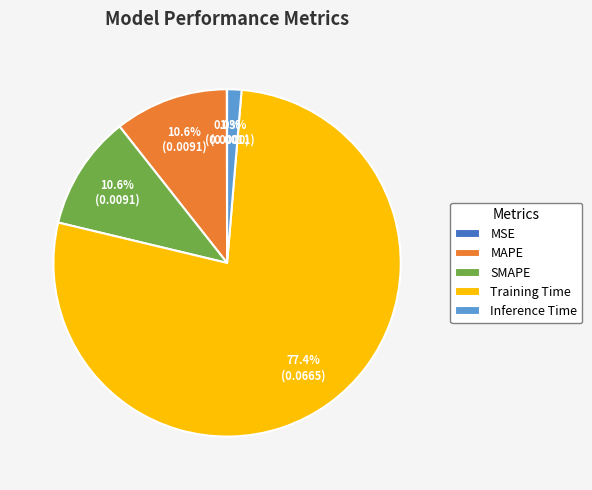

True or false: Inference Time accounts for 1% of the total.

True